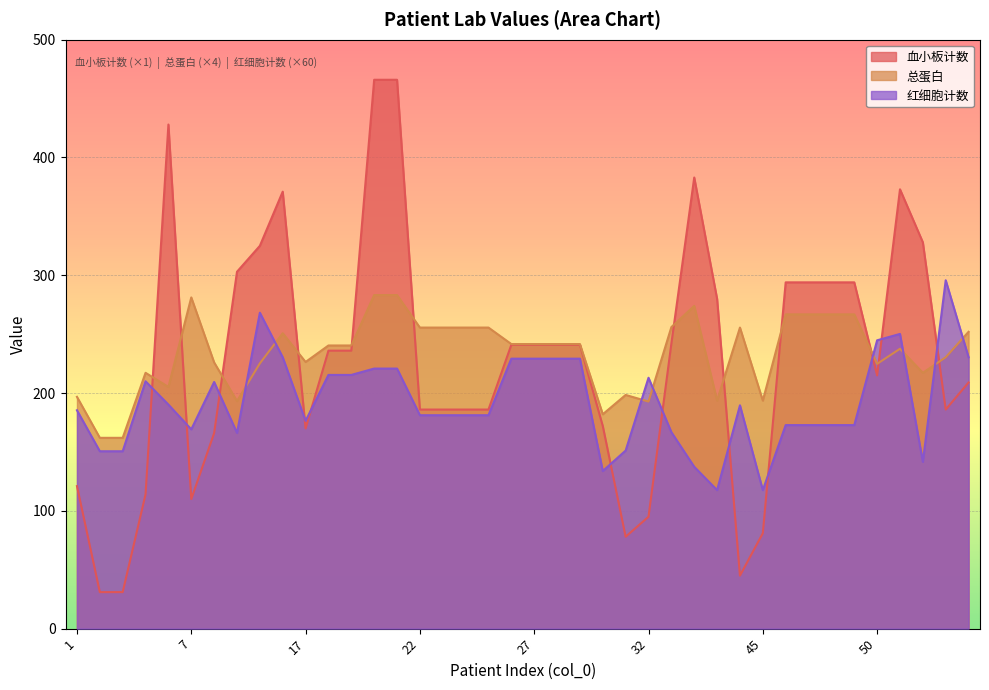

True or false: 血小板计数 has more than 1 points higher than both neighbors.

True